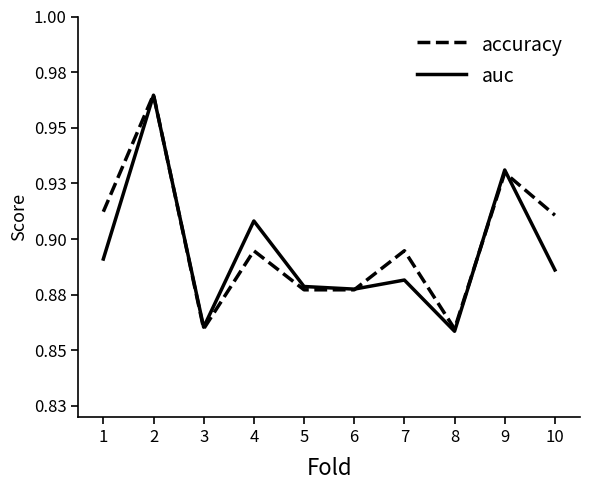

Reading right to left, what are all the values shown in this chart?

accuracy: 0.9	0.9	0.9	0.9	0.9	0.9	0.9	0.9	1.0	0.9
auc: 0.9	0.9	0.9	0.9	0.9	0.9	0.9	0.9	1.0	0.9